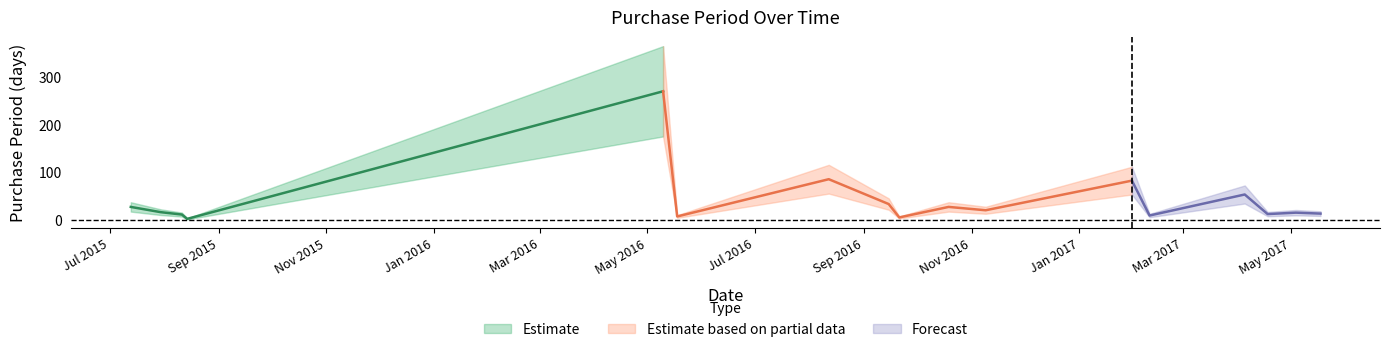

What is the minimum value shown in the chart?

3